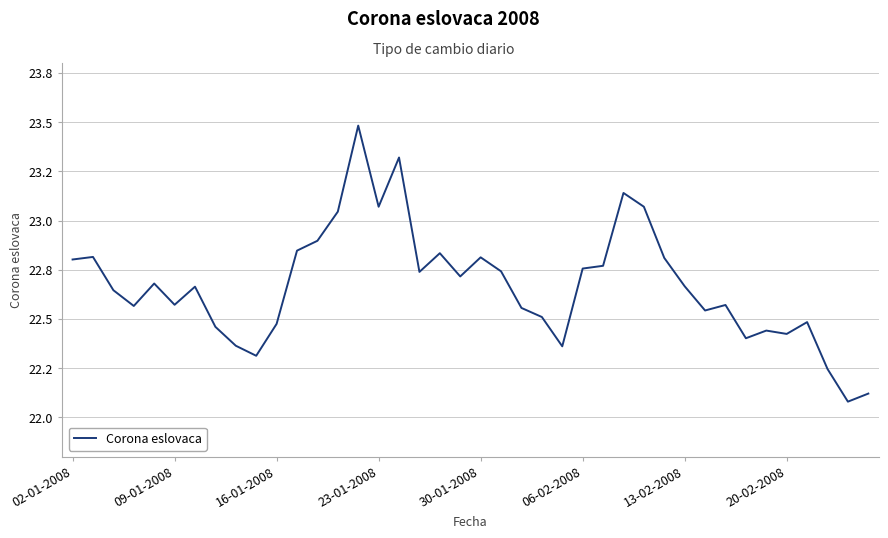

Reading left to right, transcribe all the data shown in this chart.

22.8	22.8	22.6	22.6	22.7	22.6	22.7	22.5	22.4	22.3	22.5	22.8	22.9	23.0	23.5	23.1	23.3	22.7	22.8	22.7	22.8	22.7	22.6	22.5	22.4	22.8	22.8	23.1	23.1	22.8	22.7	22.5	22.6	22.4	22.4	22.4	22.5	22.2	22.1	22.1